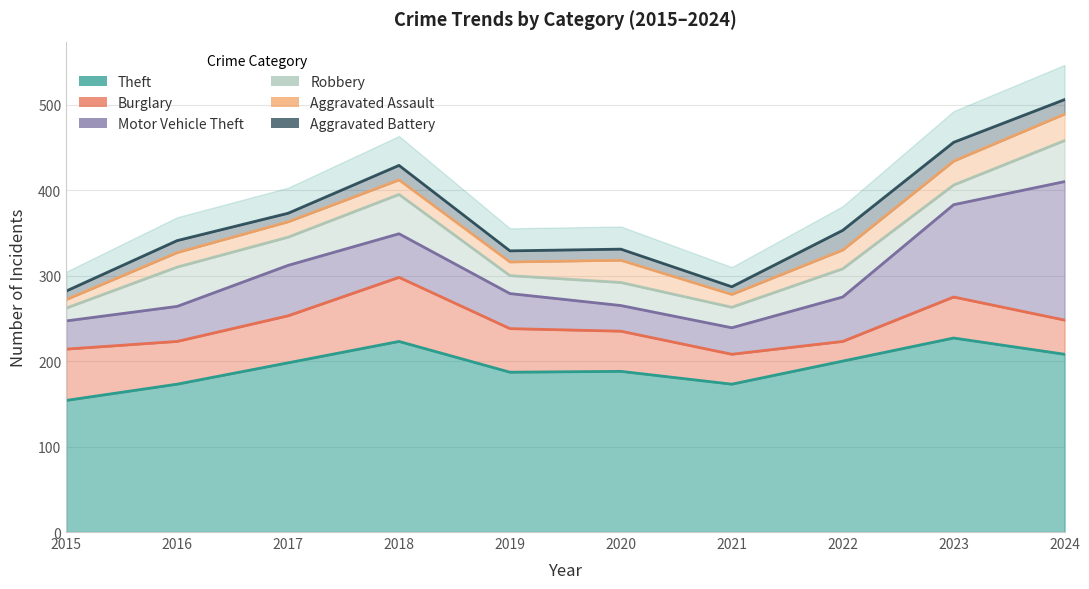

Read the Burglary value at 2018, to the nearest 5.

75